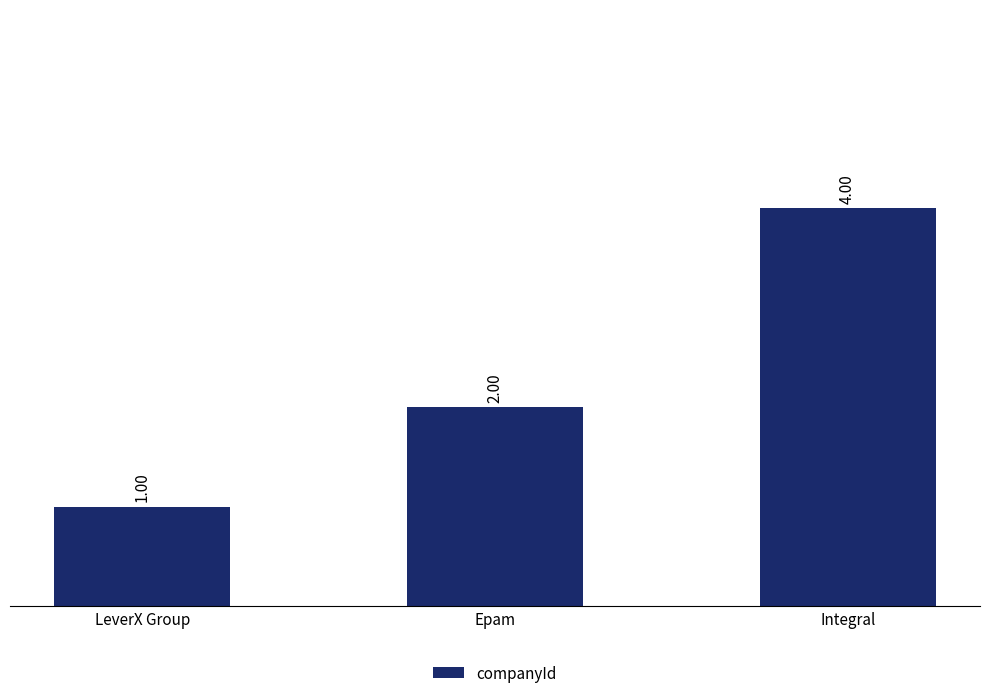

What is the ratio of the value at Integral to the value at LeverX Group?

4.0